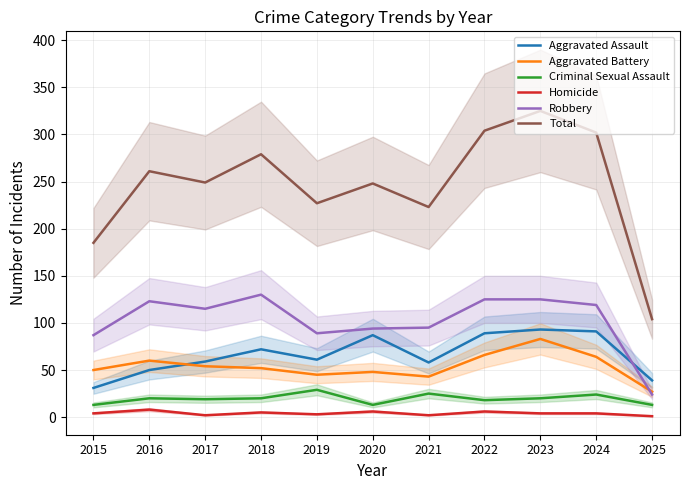

Reading left to right, what are all the values shown in this chart?

Aggravated Assault: 31	50	59	72	61	87	58	89	93	91	39
Aggravated Battery: 50	60	54	52	45	48	43	66	83	64	27
Criminal Sexual Assault: 13	20	19	20	29	13	25	18	20	24	13
Homicide: 4	8	2	5	3	6	2	6	4	4	1
Robbery: 87	123	115	130	89	94	95	125	125	119	24
Total: 185	261	249	279	227	248	223	304	325	302	104